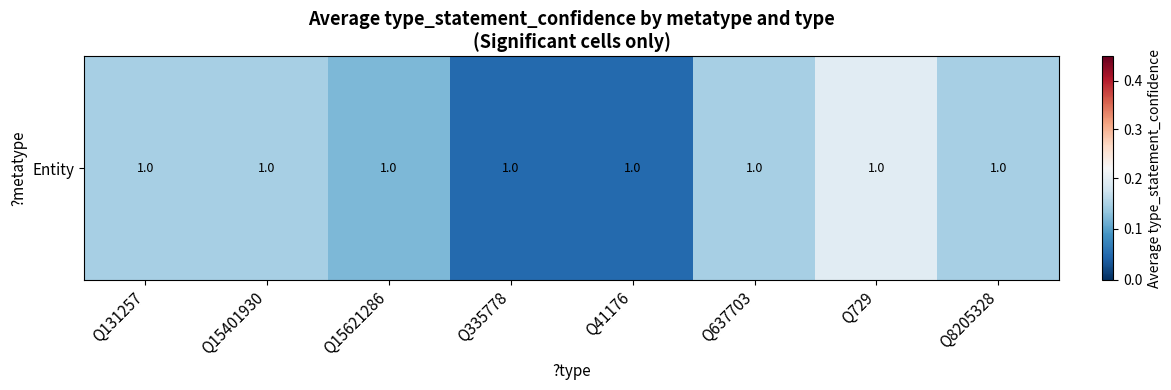

Is it true that the value at Q131257 is 0.1?

False